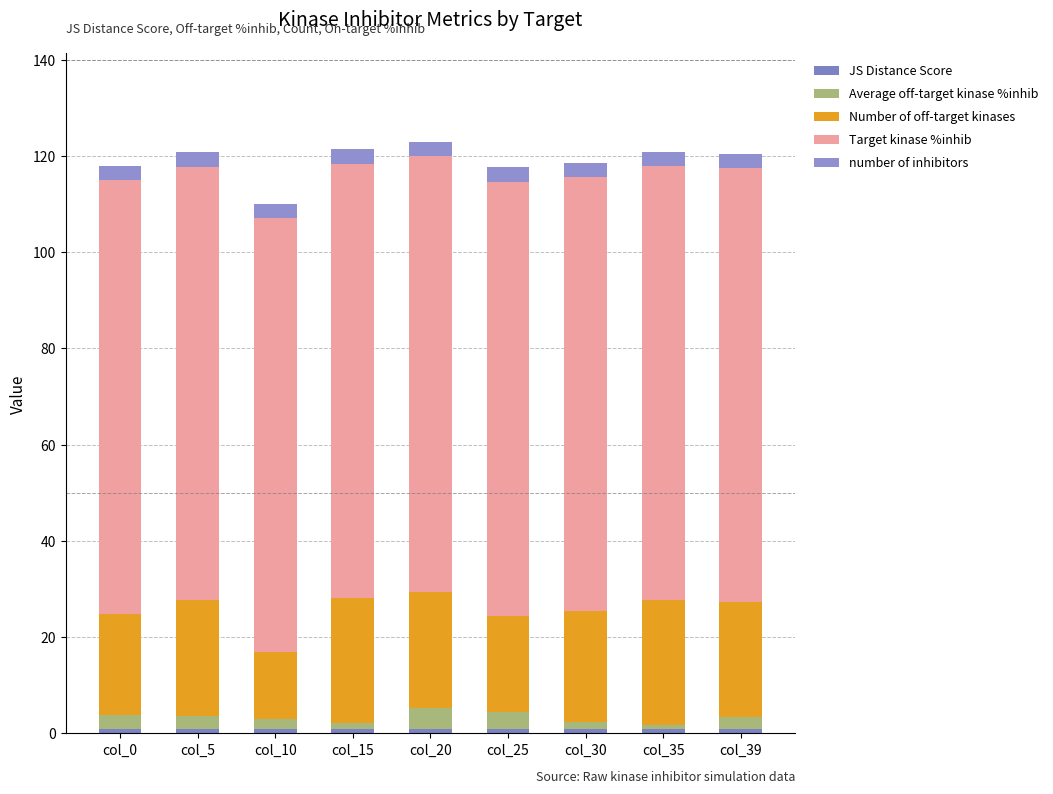

Between col_0 and col_25, which series saw the biggest shift?

Number of off-target kinases